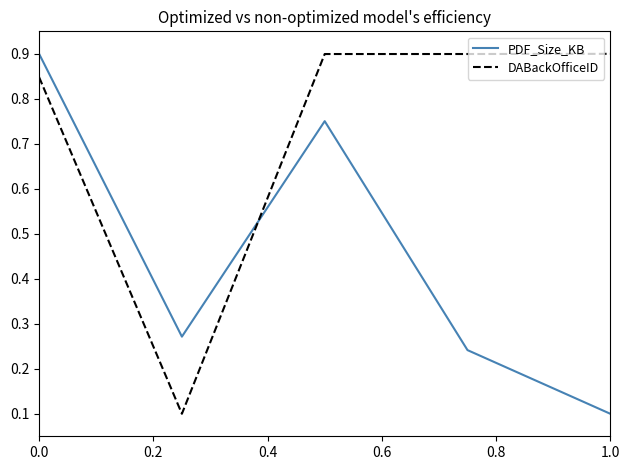

Count the DABackOfficeID values in the range 0 to 1.

5